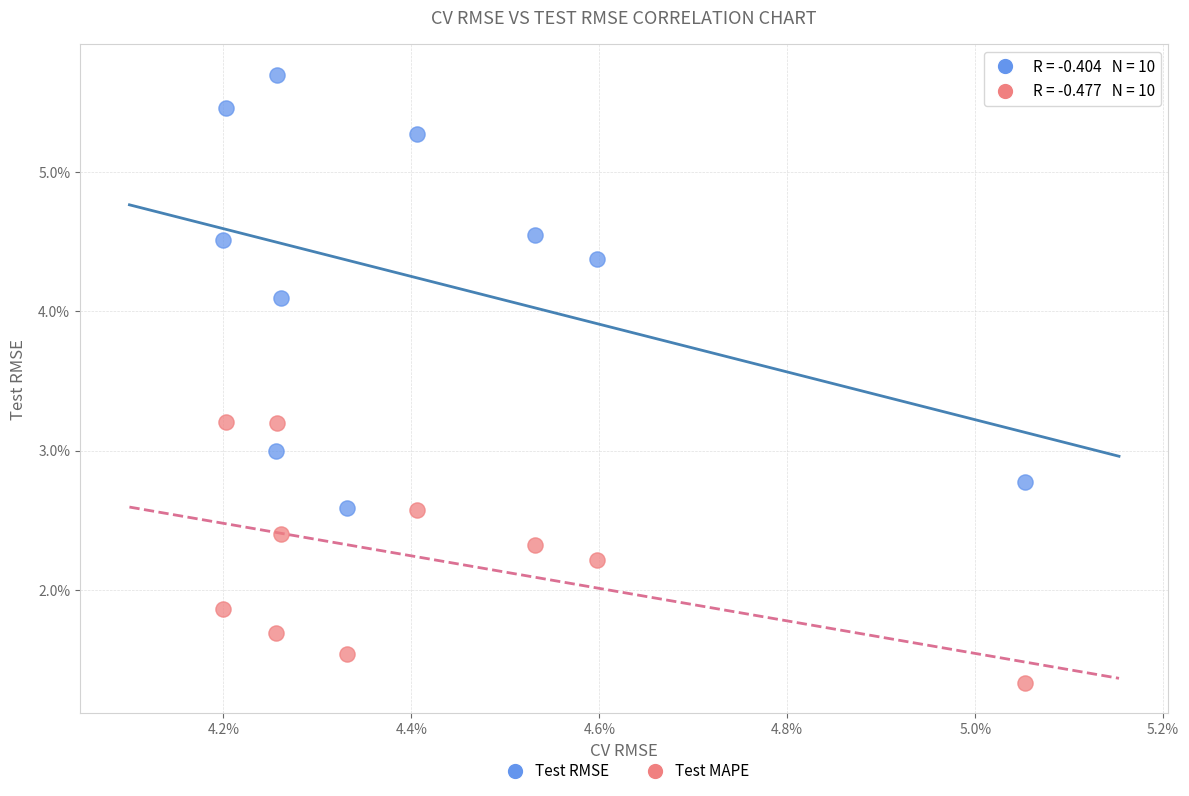

Which series has the largest Y range (max minus min)?

Test RMSE